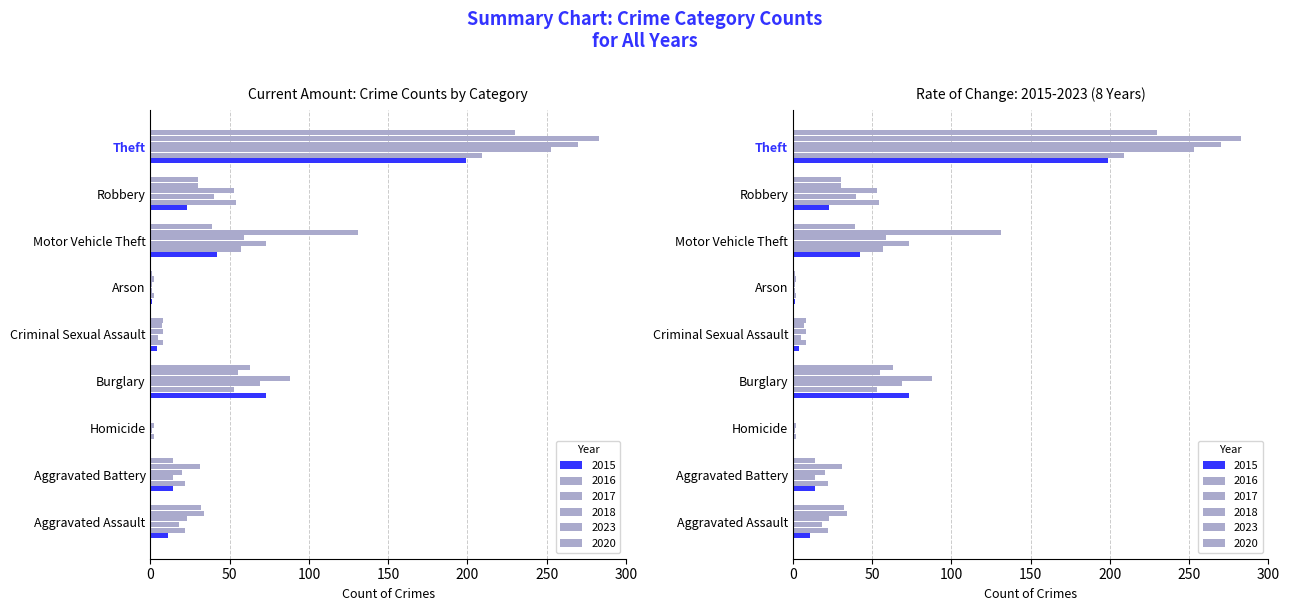

Is the value of 2020 at Motor Vehicle Theft greater than the value of 2023 at Robbery?

Yes